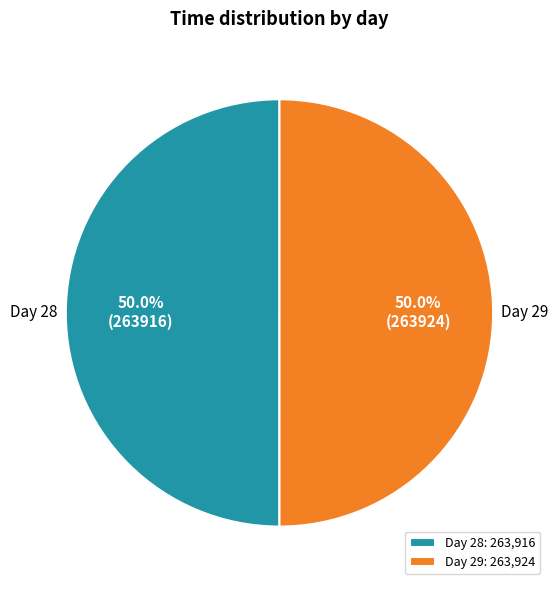

How many slices are in this pie chart?

2